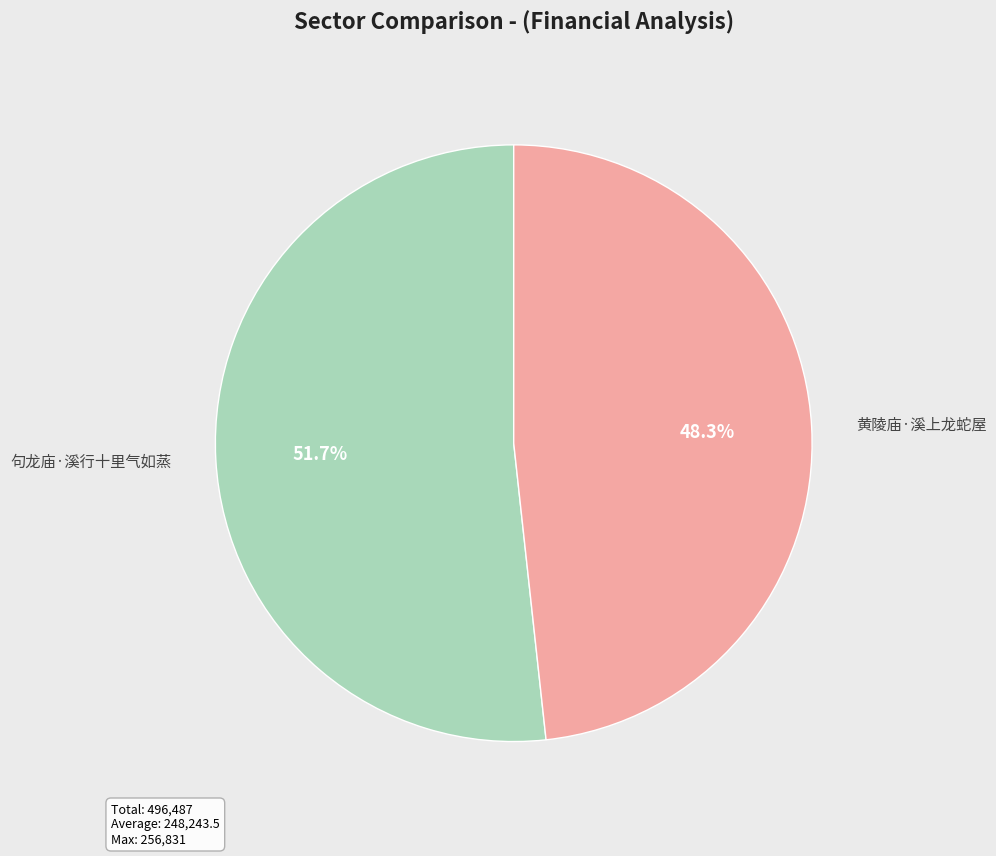

To the nearest percent, what is the difference between the largest and smallest slice percentages?

3%